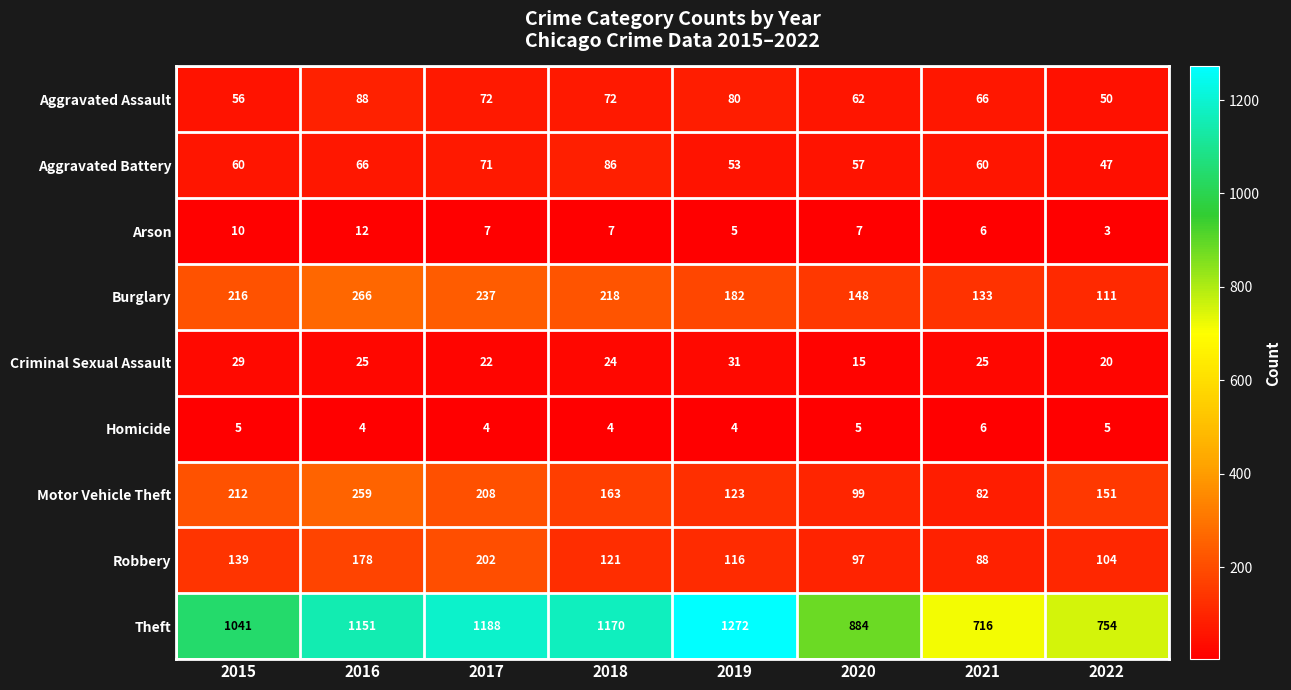

At how many categories does at least one series exceed 463?

8